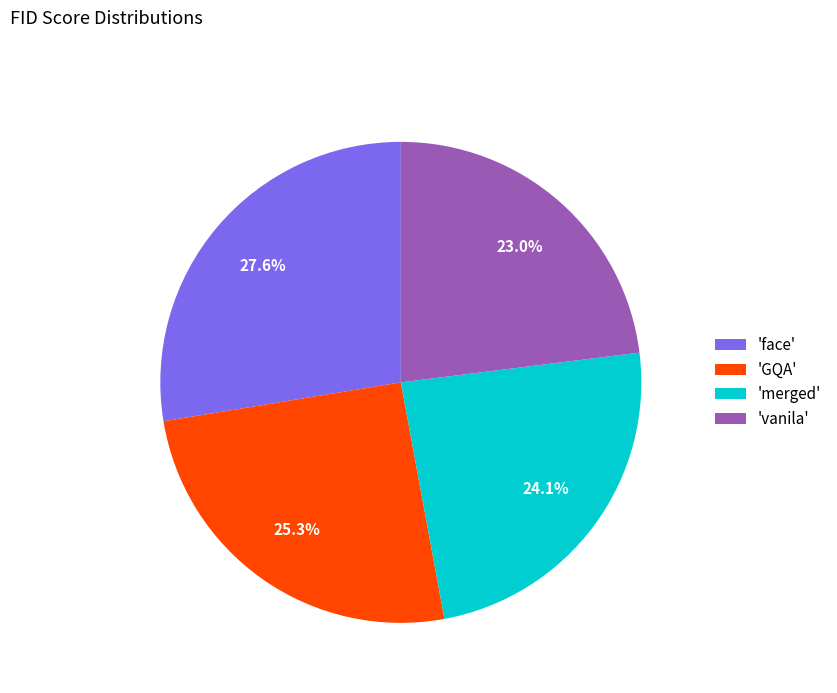

Do 'vanila' and 'GQA' together represent more than half of the pie?

No